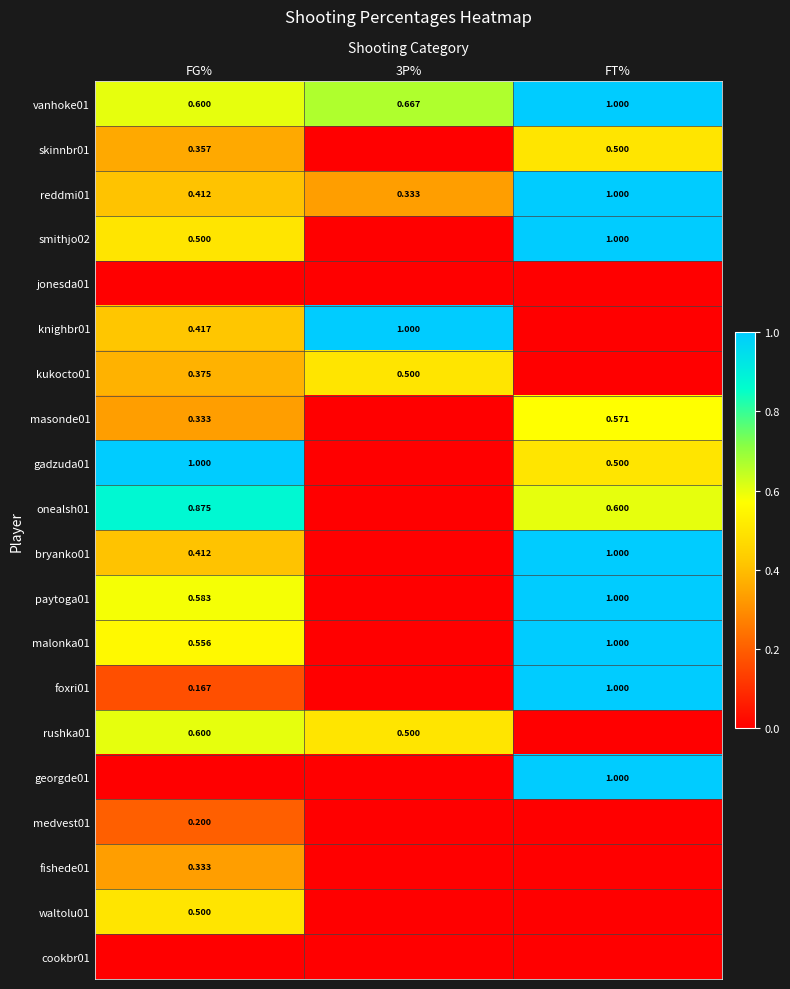

Is the value of skinnbr01 at FG% greater than the value of gadzuda01 at FT%?

No